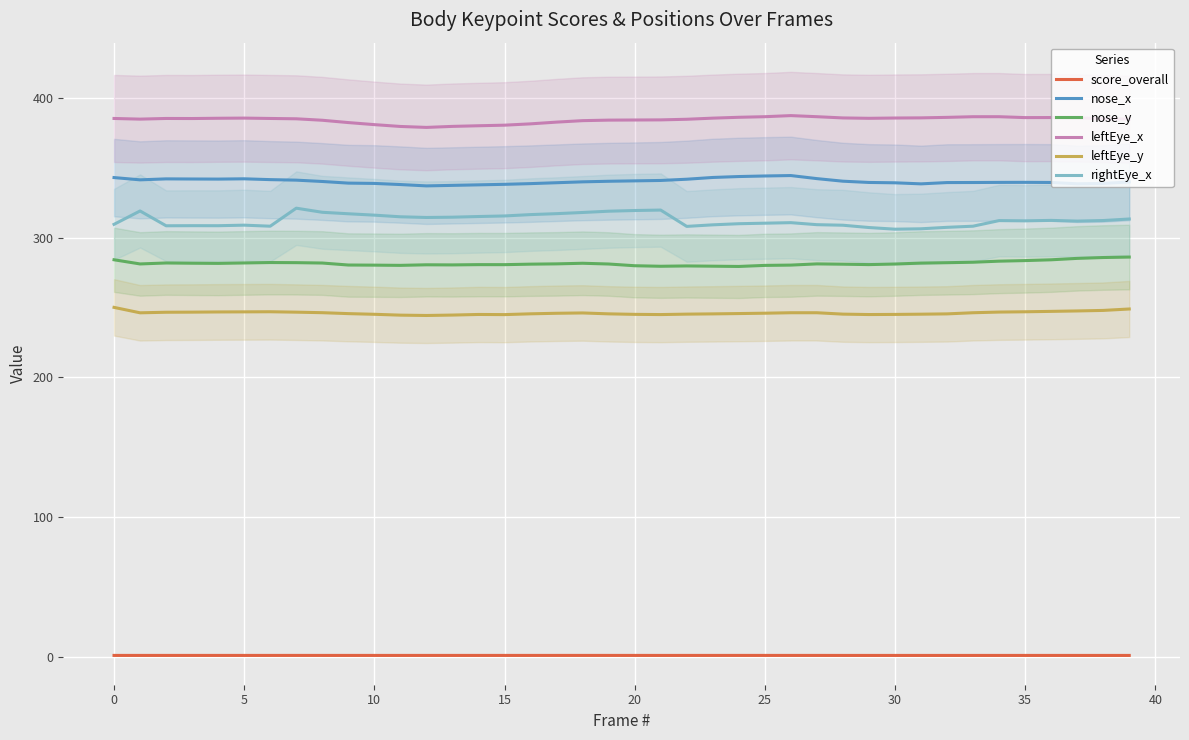

How many distinct data groups are displayed?

6